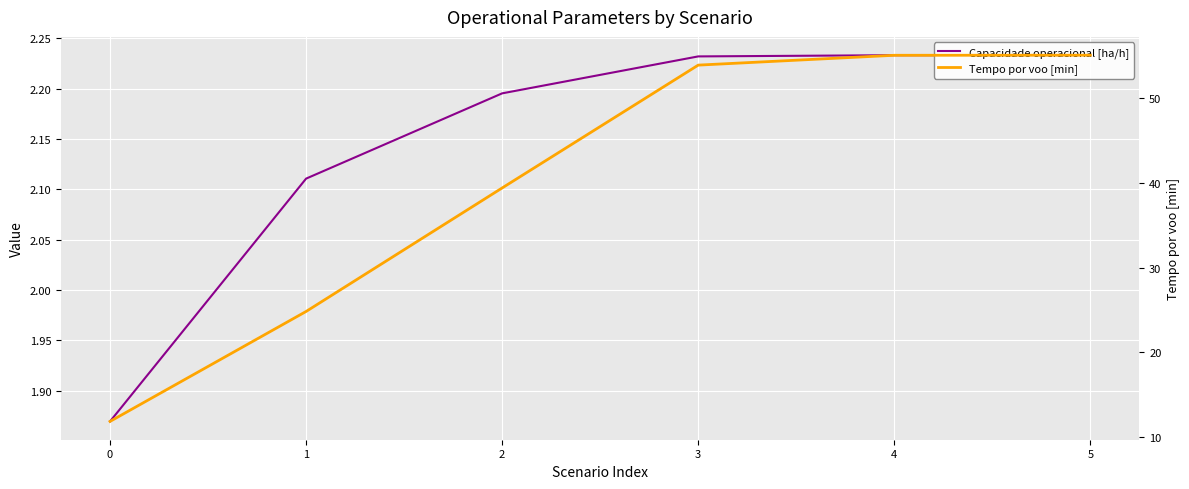

Count the number of categories in the chart.

6